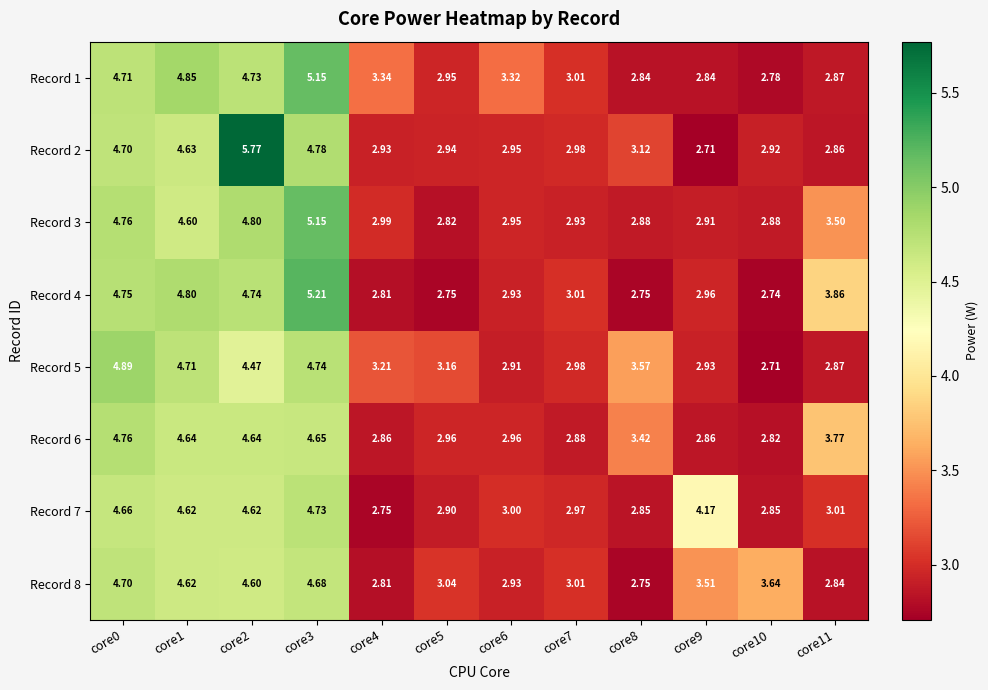

Is the value of Record 7 at core8 greater than the value of Record 2 at core3?

No